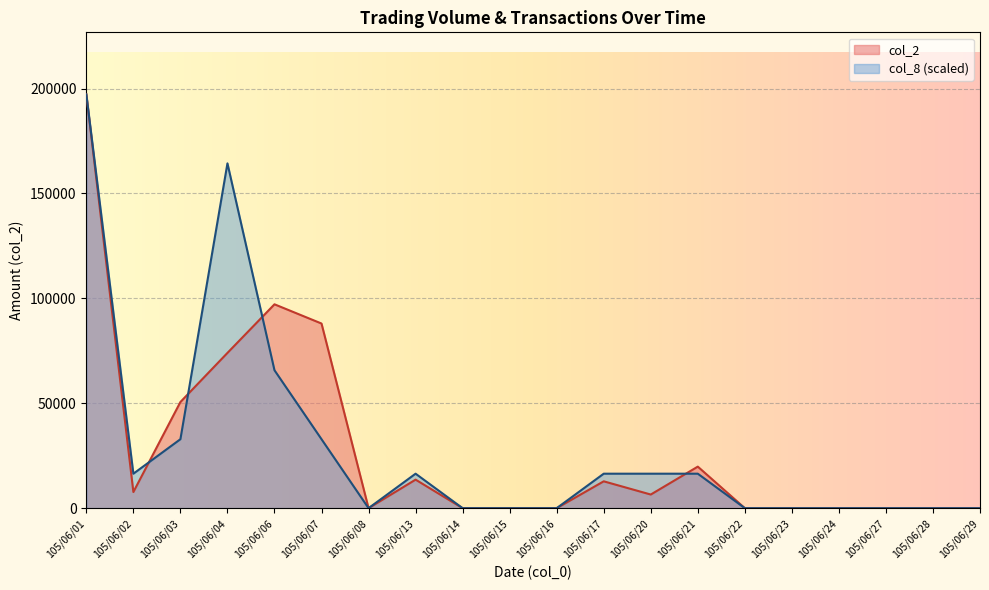

At which category does col_8 reach its first local peak?

105/06/04